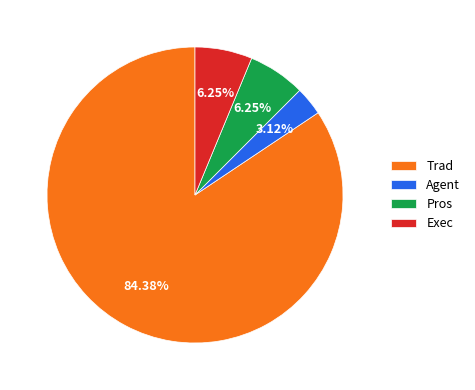

To the nearest percent, what is the combined percentage of Exec and Agent?

9%